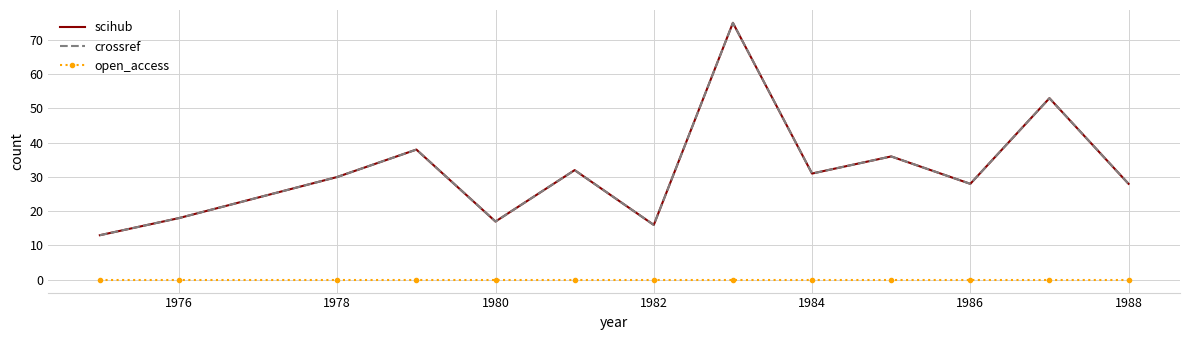

What is the label of the 2nd point from the left?

1976